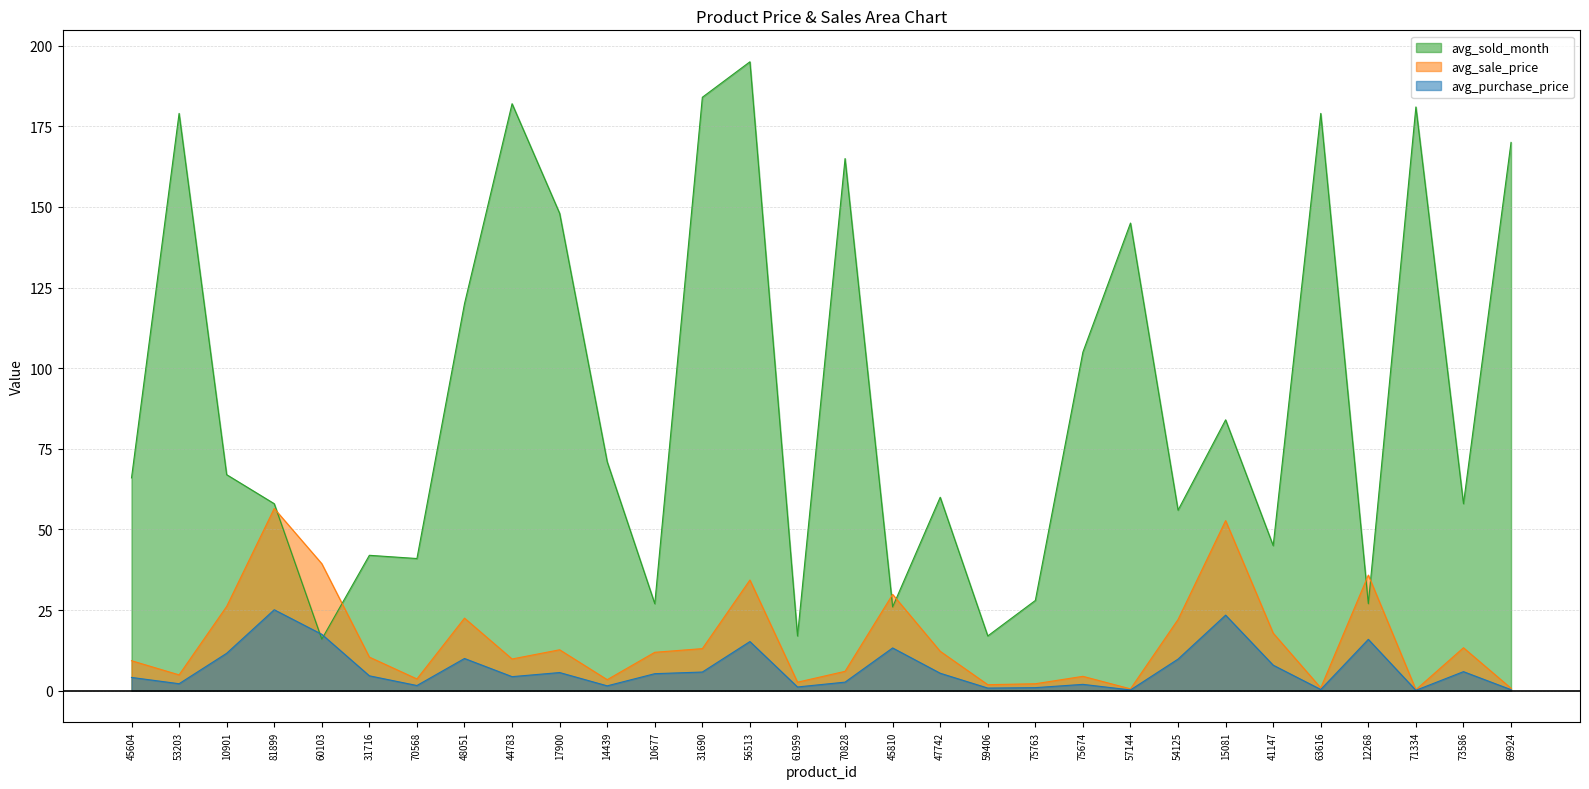

How many times do avg_sold_month and avg_sale_price cross each other?

6